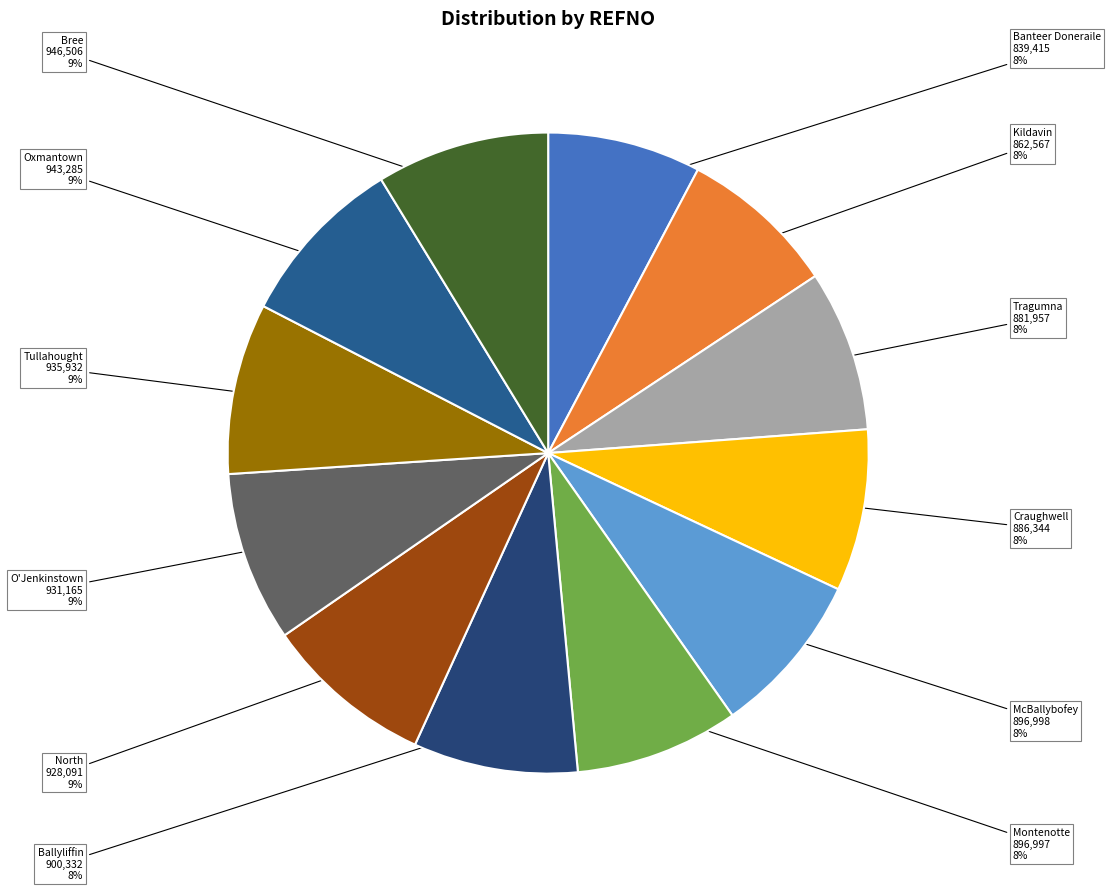

How many slices are in this pie chart?

12